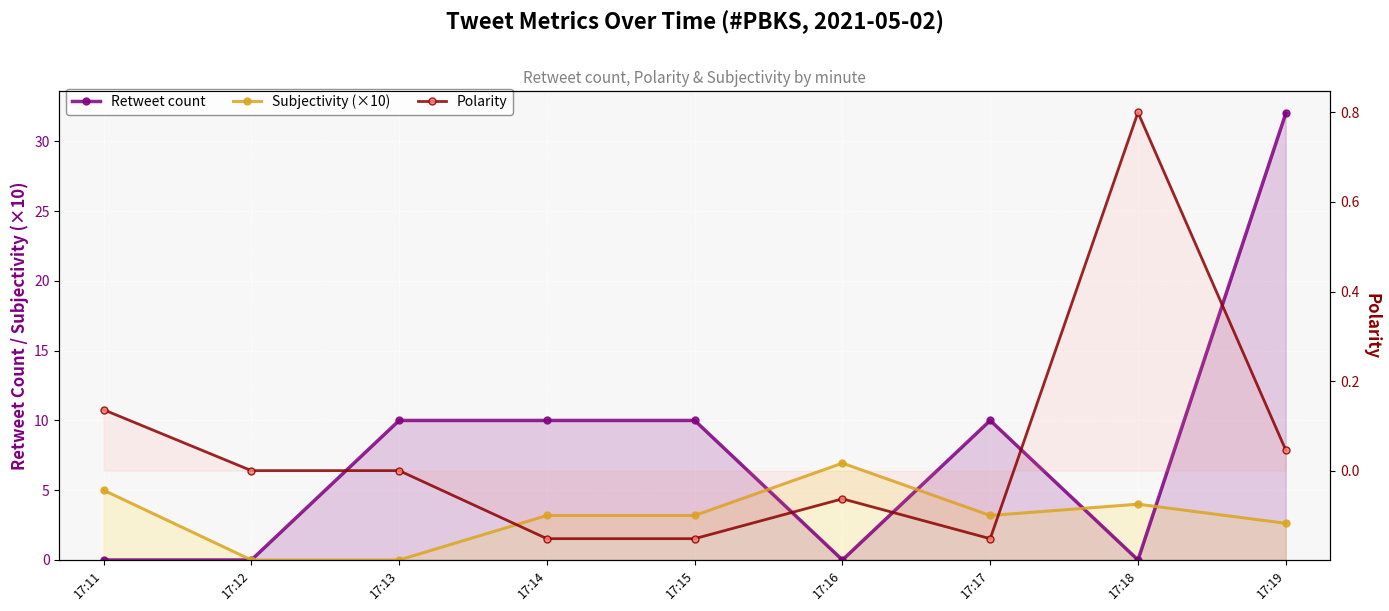

How many positive values does the Retweet count series have?

5